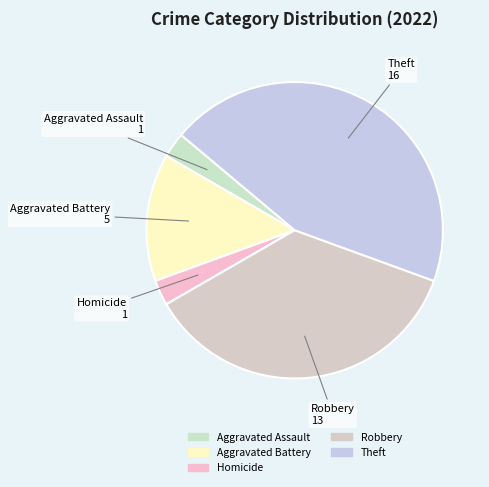

How many slices are in this pie chart?

7